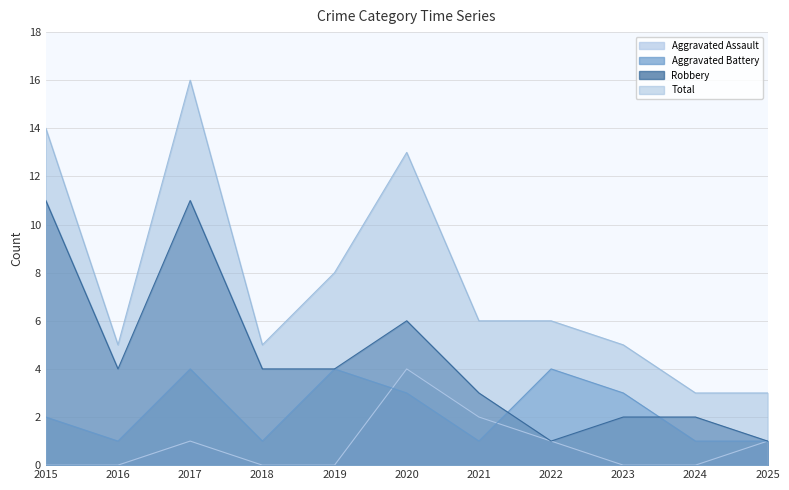

What are all the series names shown in the legend?

Aggravated Assault, Aggravated Battery, Robbery, Total